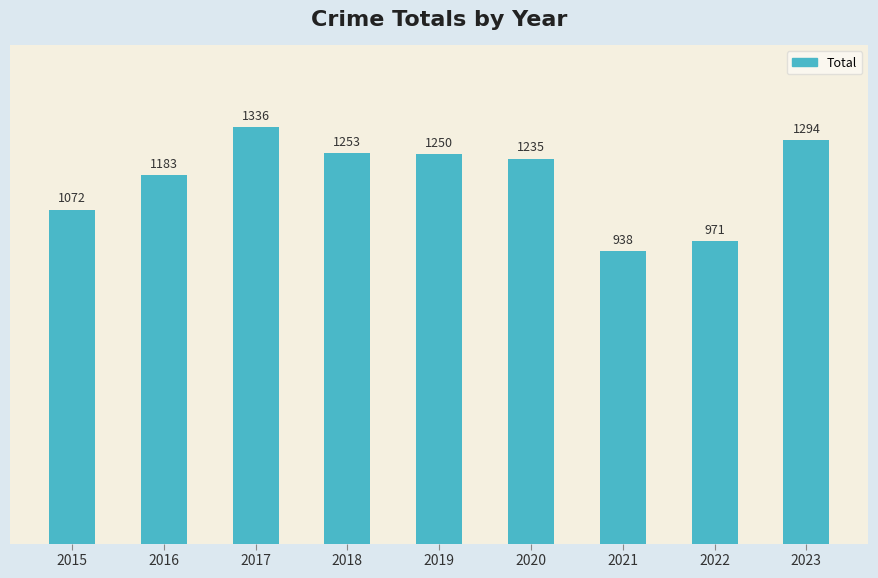

What is the value of the 9th bar from the left?

1294